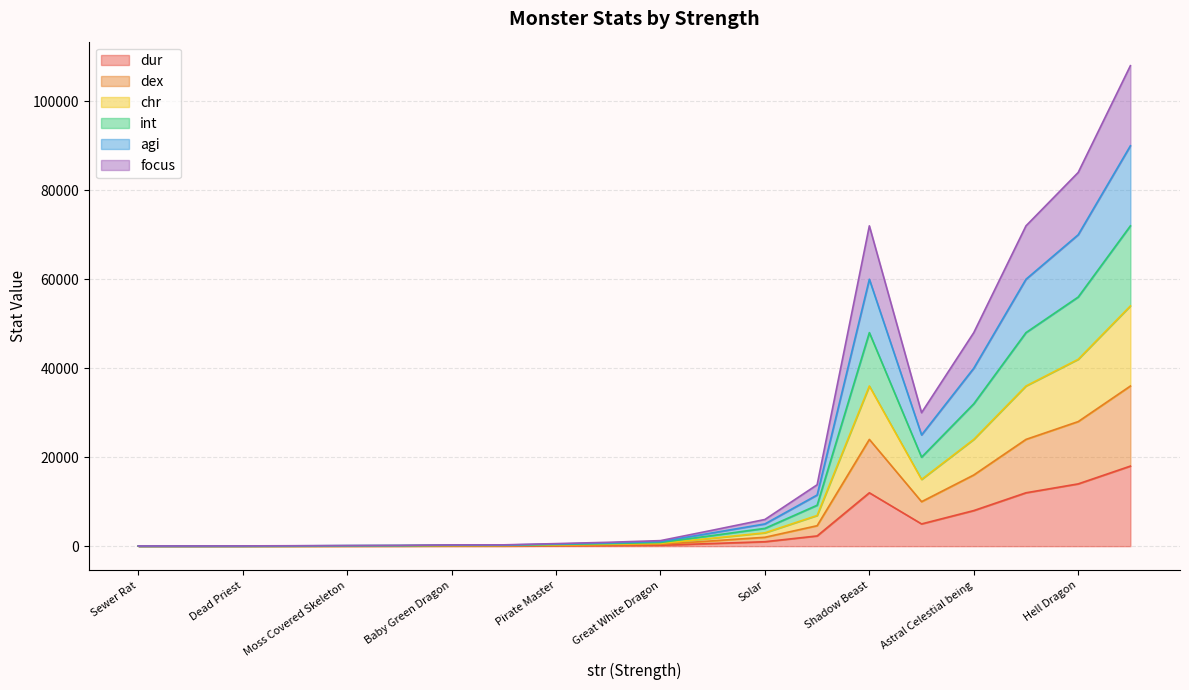

What is the highest value of the dur series?

18000